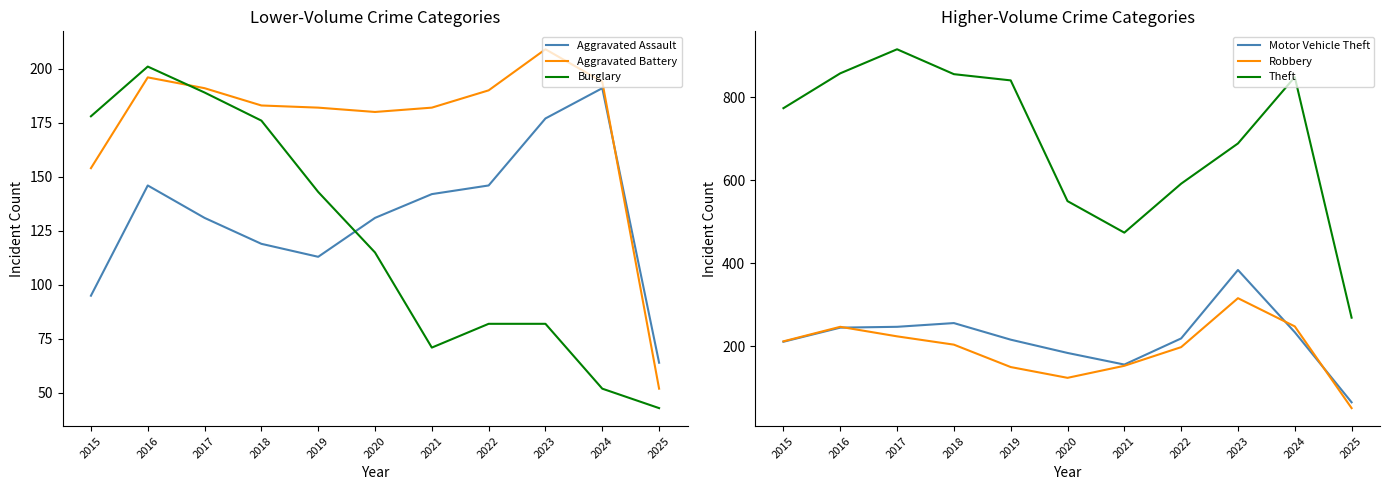

What are all the series names shown in the legend?

Aggravated Assault, Aggravated Battery, Burglary, Motor Vehicle Theft, Robbery, Theft